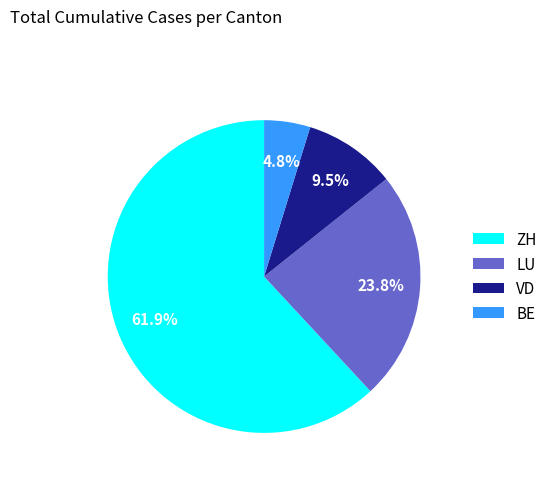

What is the smallest slice in the pie chart?

BE